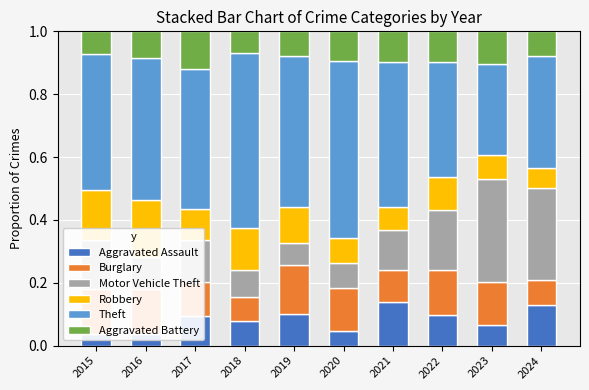

Rank the series at 2021 from highest to lowest value.

Theft, Aggravated Assault, Motor Vehicle Theft, Burglary, Aggravated Battery, Robbery